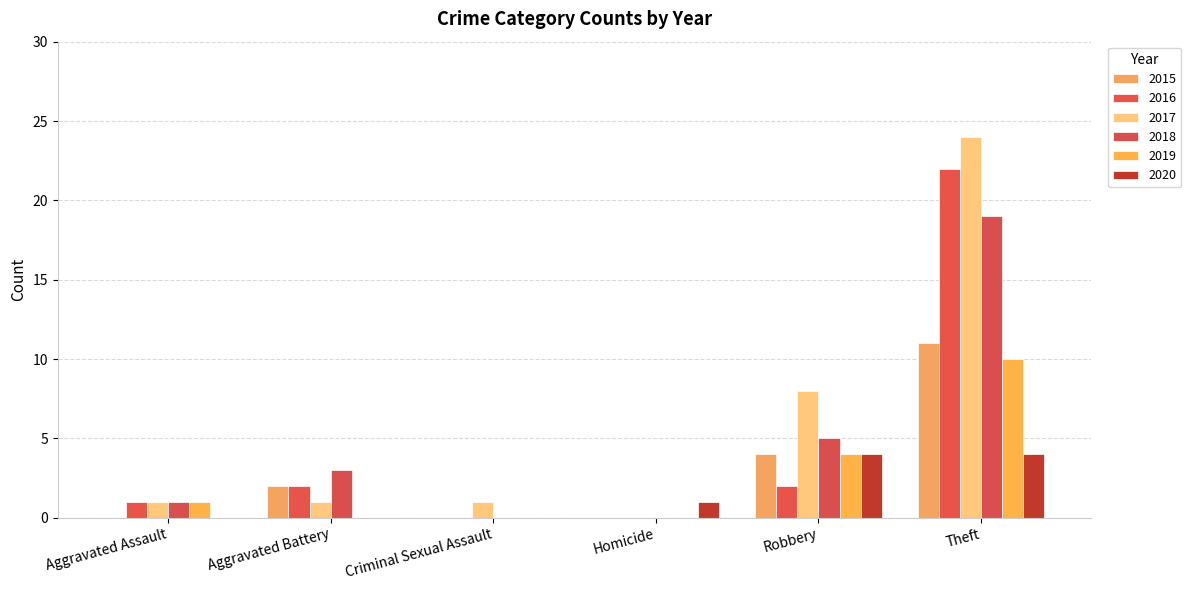

What is the label of the 2nd bar from the left?

Aggravated Battery